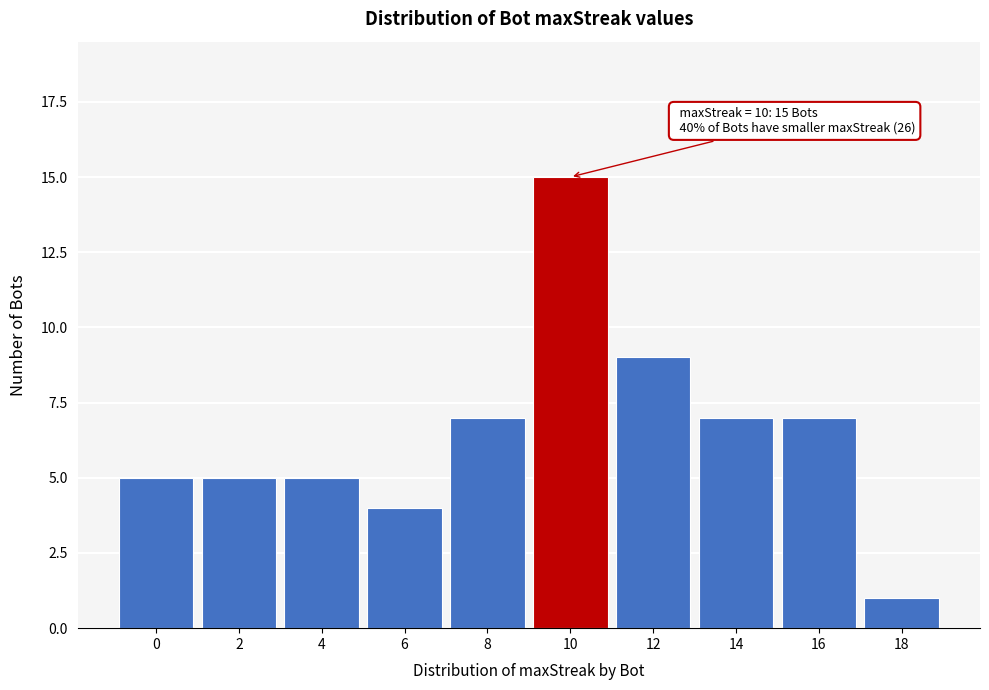

Which range on the x-axis has the tallest bar?

9 to 11